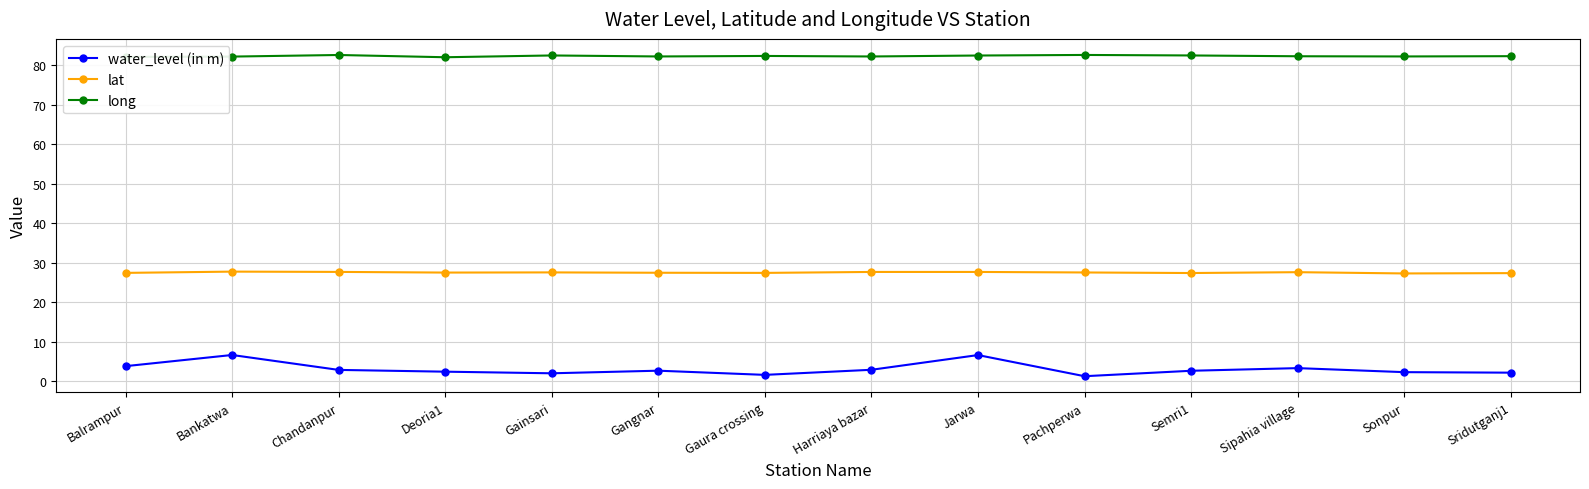

True or false: lat has more than 0 interior local peaks.

True